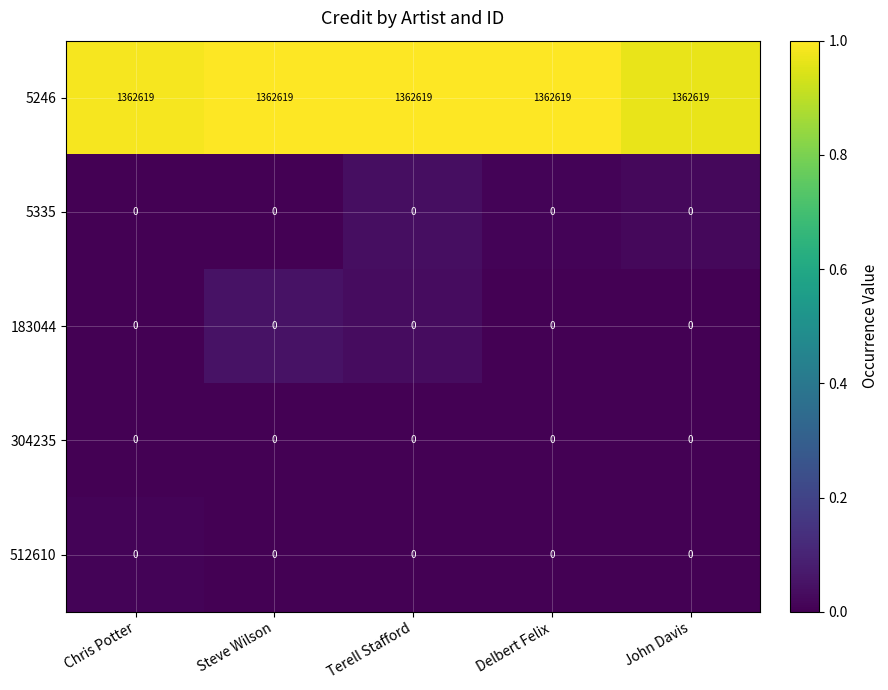

What is the maximum value shown in the chart?

1362619